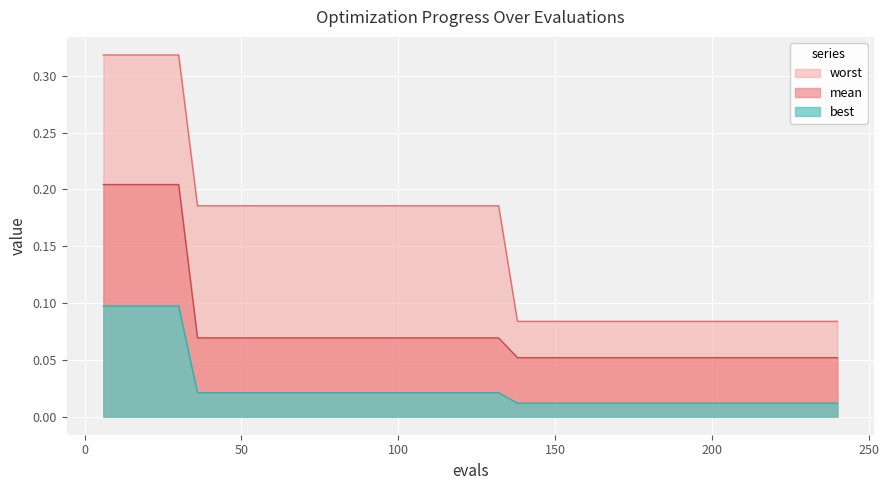

True or false: best and mean cross at least once.

False